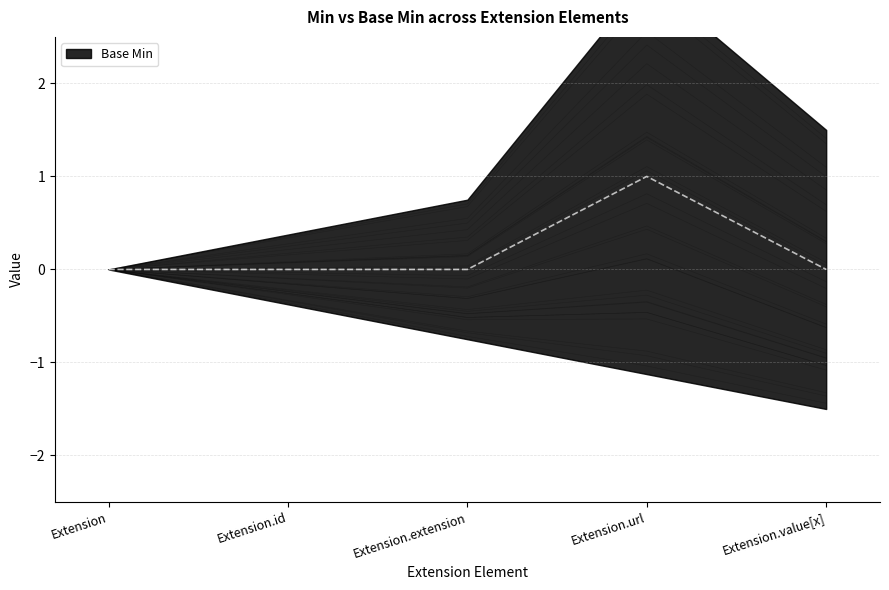

How many lines are shown in the chart?

1